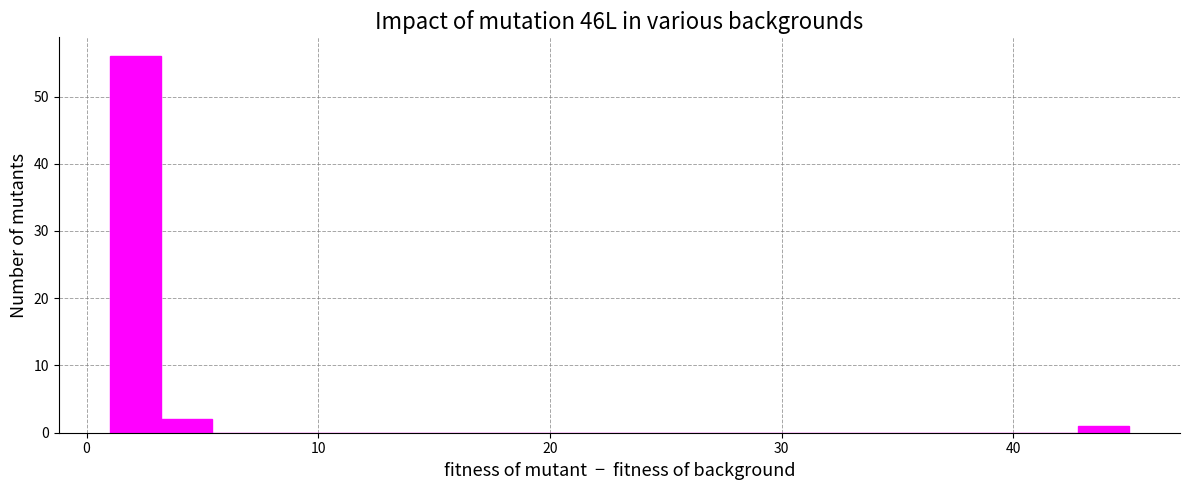

Read against the x-axis, roughly where is the centre of the tallest bar?

2